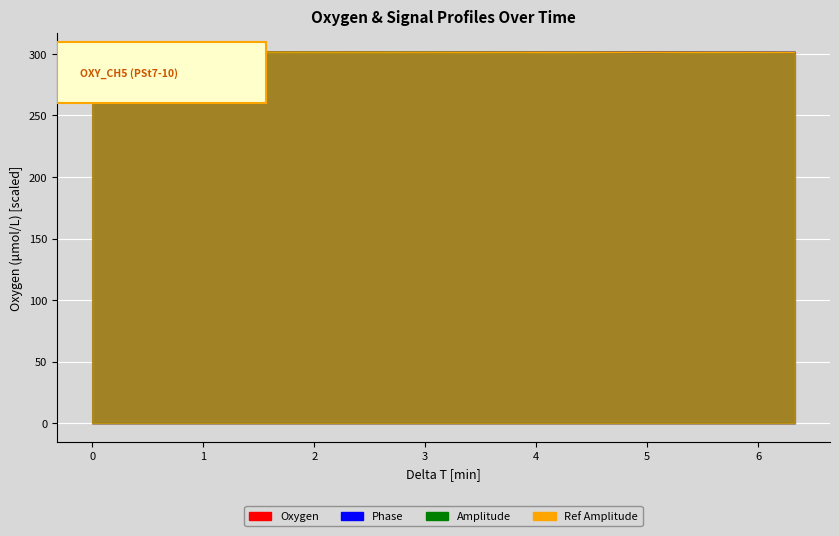

Is it true that Phase equals 405.4 at 14?

False